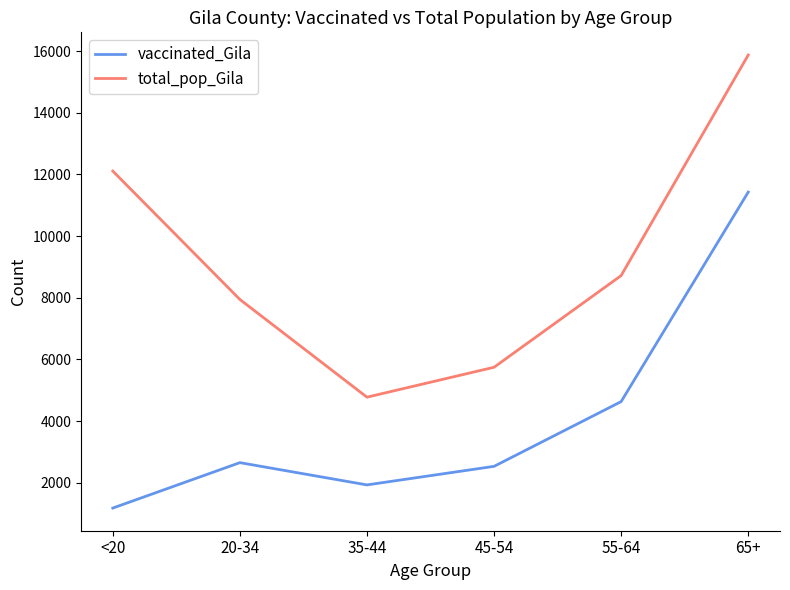

True or false: vaccinated_Gila has a value of 857 at 45-54.

False